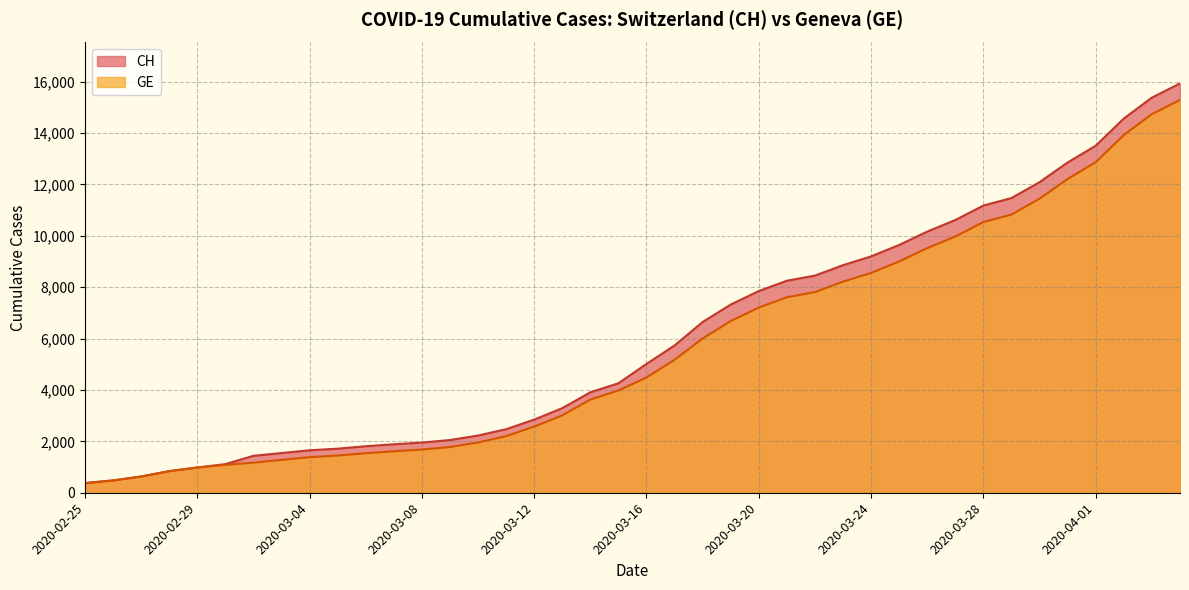

What value does the GE series have at 2020-03-24, to the nearest 100?

8600